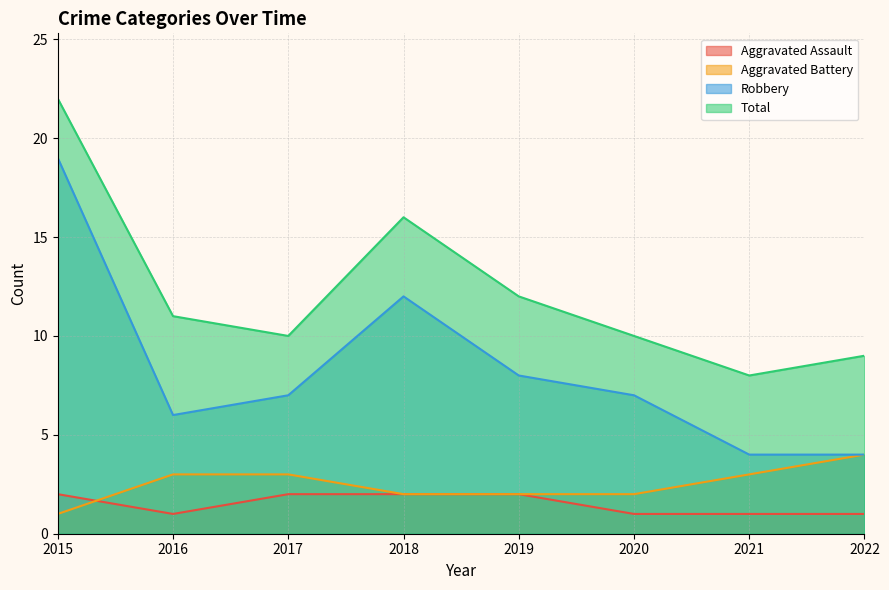

Rank the categories by Aggravated Battery value from highest to lowest.

2022, 2016, 2017, 2021, 2018, 2019, 2020, 2015